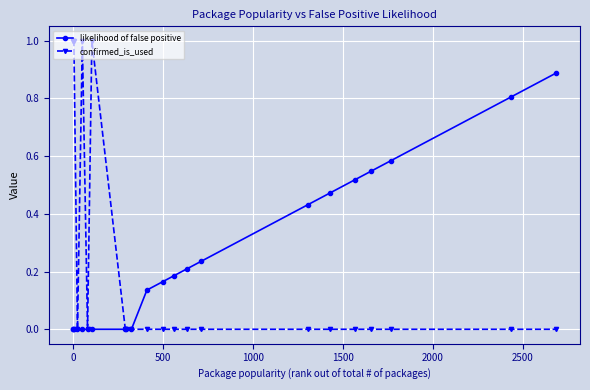

Rank the series by their maximum value, from highest to lowest.

confirmed_is_used, likelihood of false positive